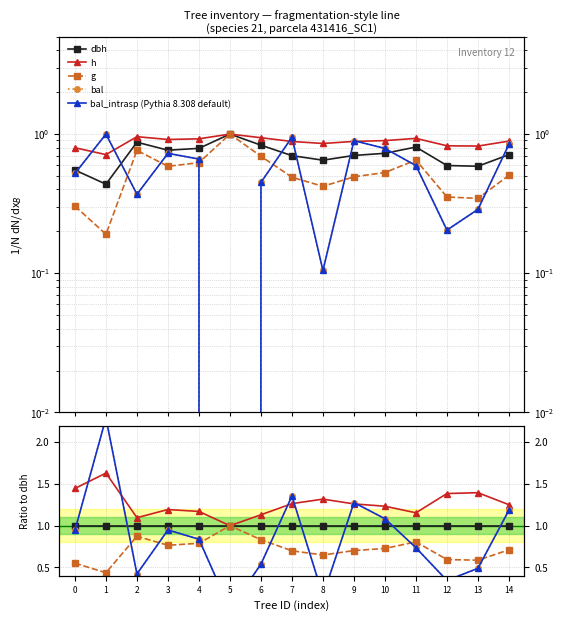

Where is g nearest to the value 0?

1